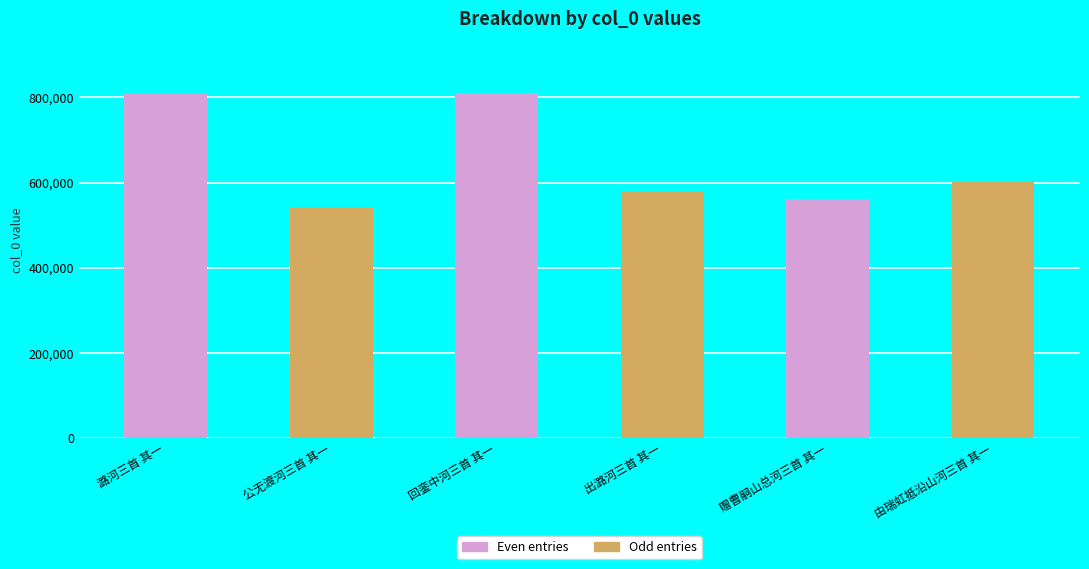

What is the ratio of the value at 潞河三首 其一 to the value at 由瑞虹抵沿山河三首 其一?

1.3